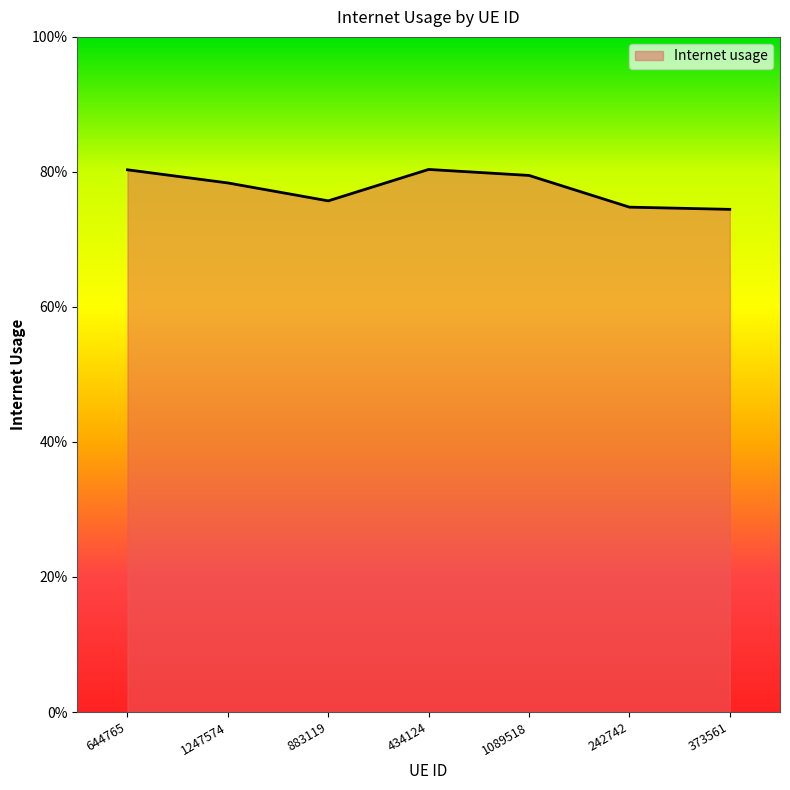

Rank the categories by value from highest to lowest.

434124, 644765, 1089518, 1247574, 883119, 242742, 373561